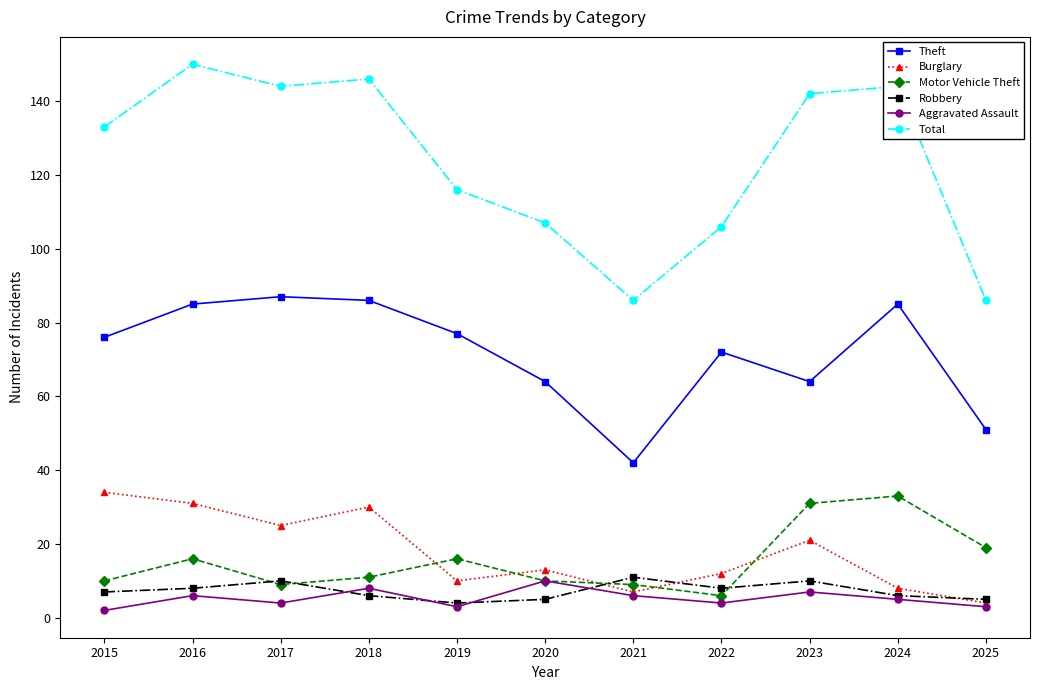

How many series are shown in this chart?

6